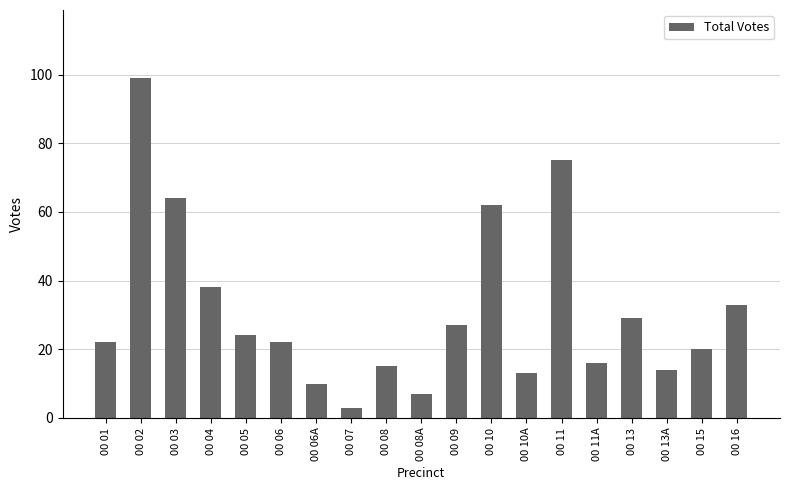

The chart shows a value of 20 at 00 15. True or false?

True